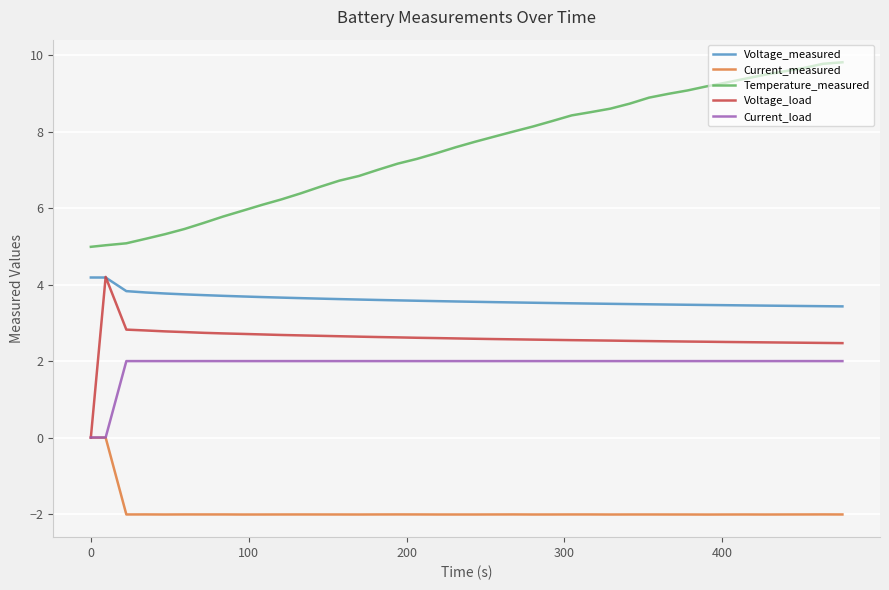

What is the average value of the Current_measured series?

-1.9